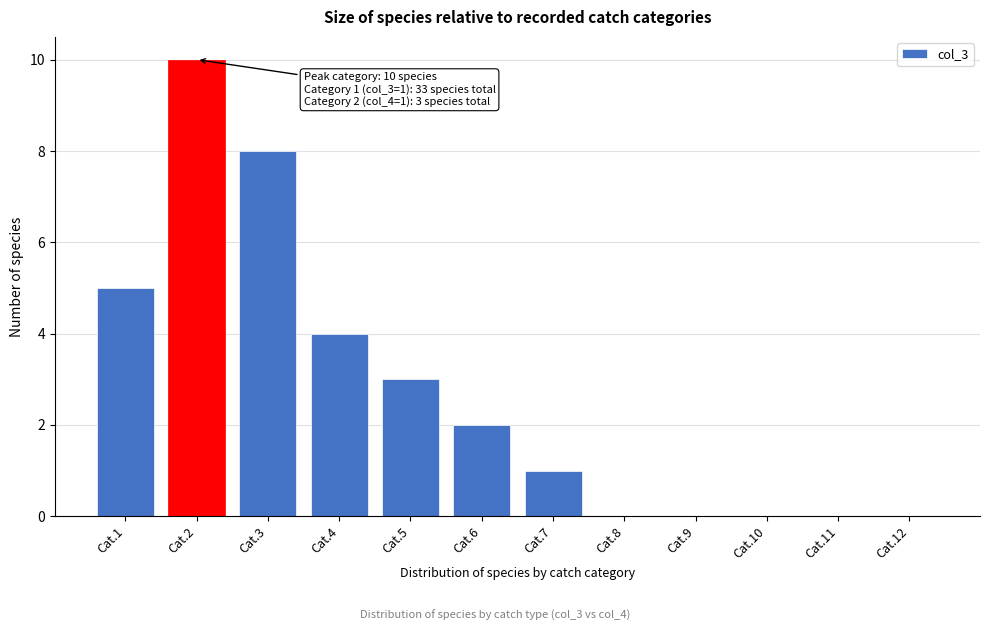

Reading left to right, extract all data points from this chart.

Cat.1=5	Cat.2=10	Cat.3=8	Cat.4=4	Cat.5=3	Cat.6=2	Cat.7=1	Cat.8=0	Cat.9=0	Cat.10=0	Cat.11=0	Cat.12=0